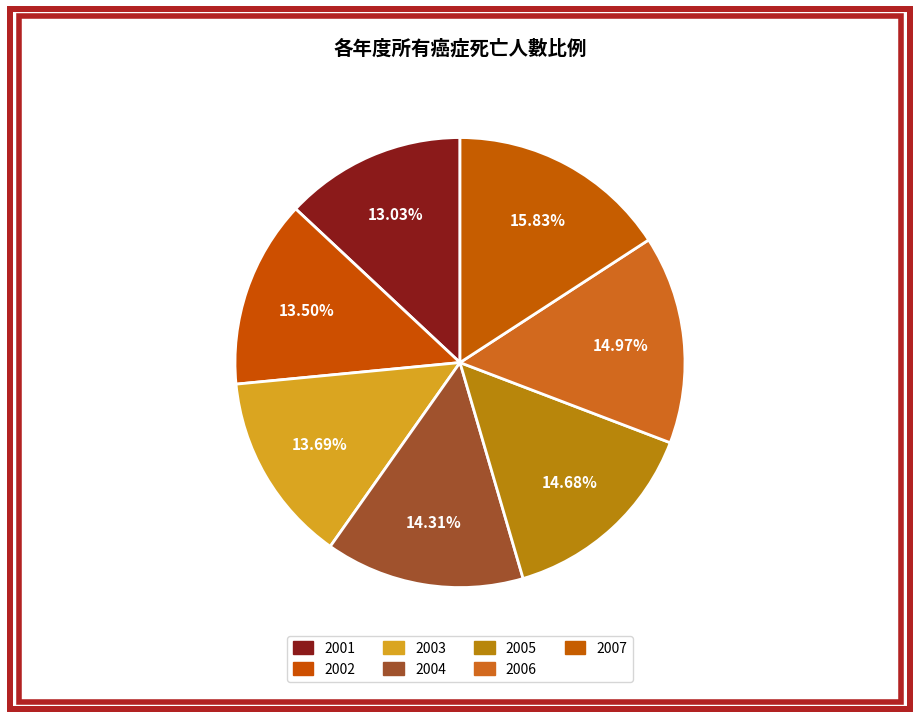

To the nearest percent, what is the average slice percentage?

14%